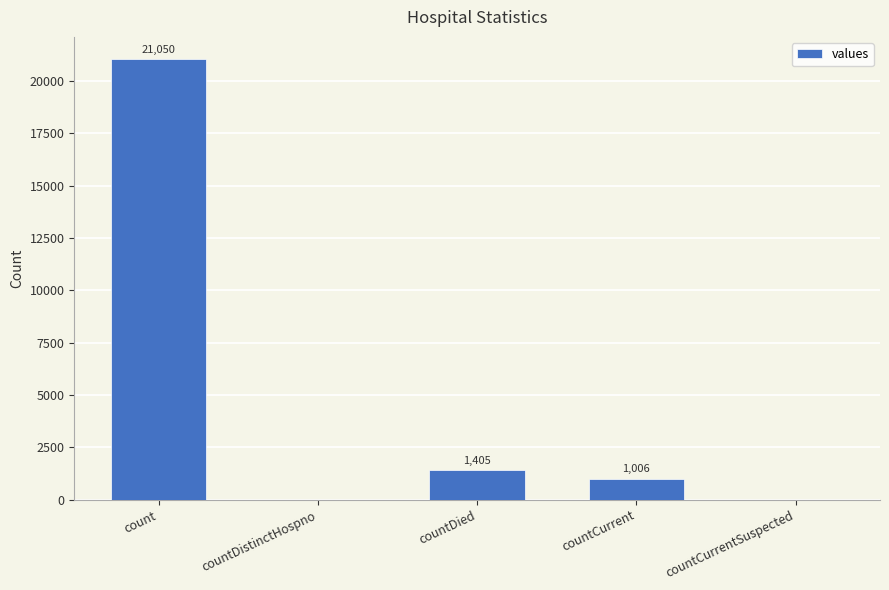

The value at countCurrent is 1006. True or false?

True